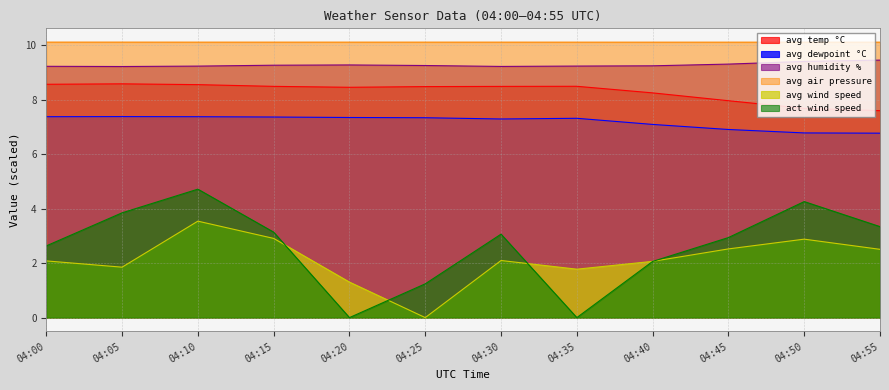

At which label does avg dewpoint °C reach its peak?

04:05